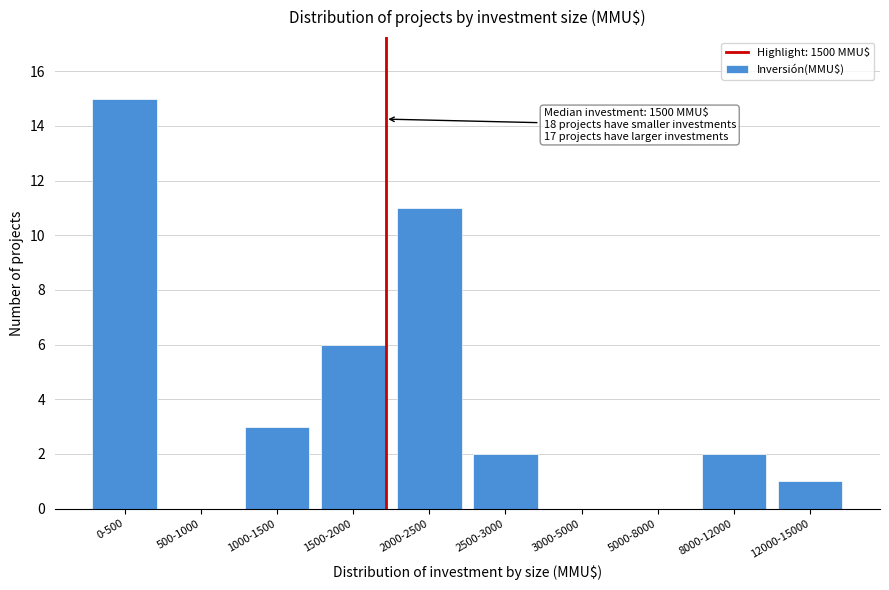

Reading left to right, extract all data points from this chart.

0-500=15	500-1000=0	1000-1500=3	1500-2000=6	2000-2500=11	2500-3000=2	3000-5000=0	5000-8000=0	8000-12000=2	12000-15000=1